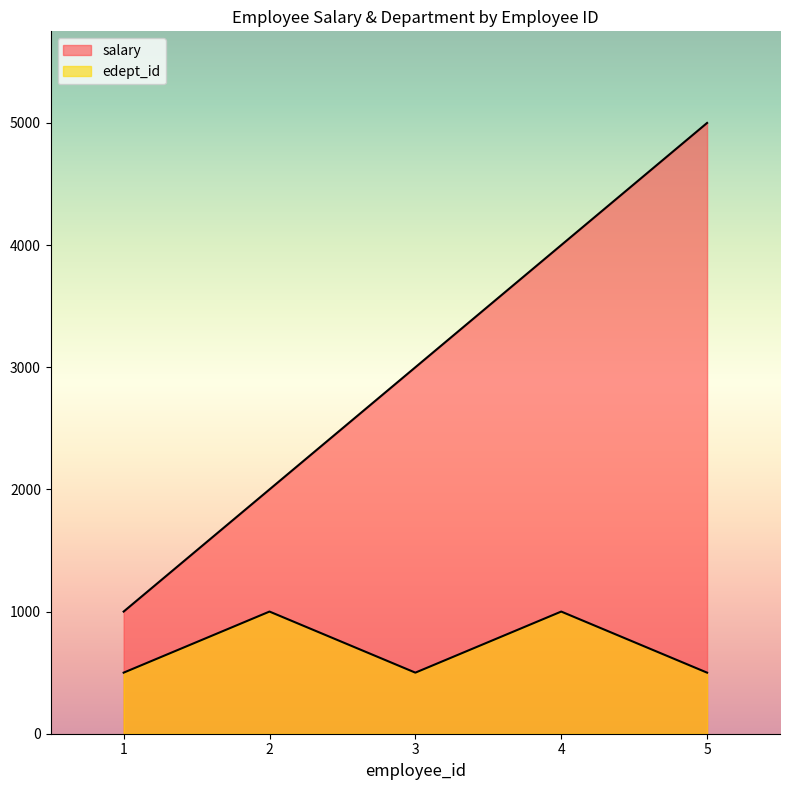

What are all the series names shown in the legend?

salary, edept_id